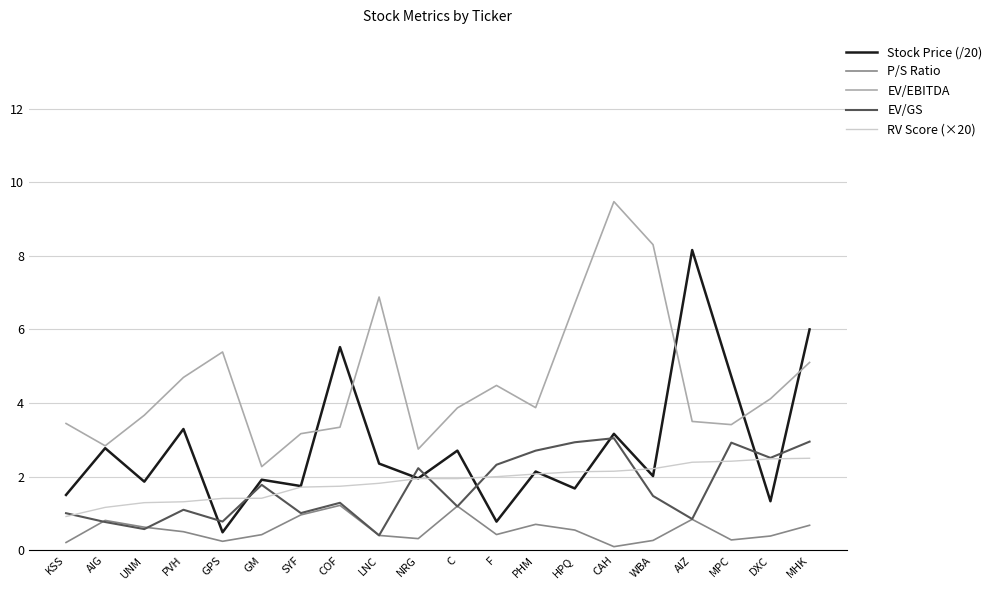

At F, list the series in order from smallest to largest.

P/S Ratio, Stock Price (/20), RV Score (×20), EV/GS, EV/EBITDA